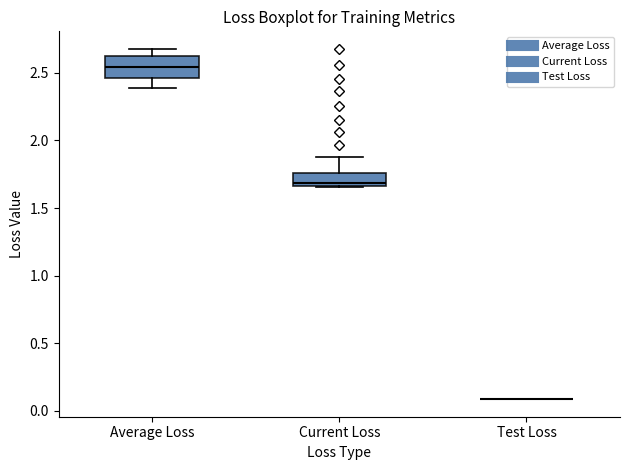

Comparing the boxes themselves (not the whiskers), which one is the tallest?

Average Loss